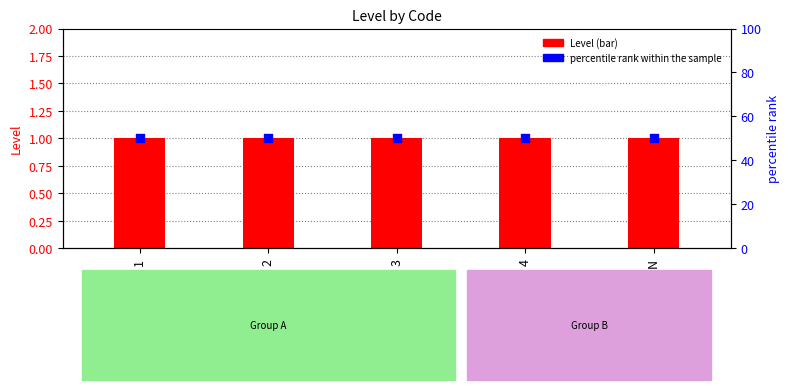

What are all the series names shown in the legend?

Level, percentile rank within the sample